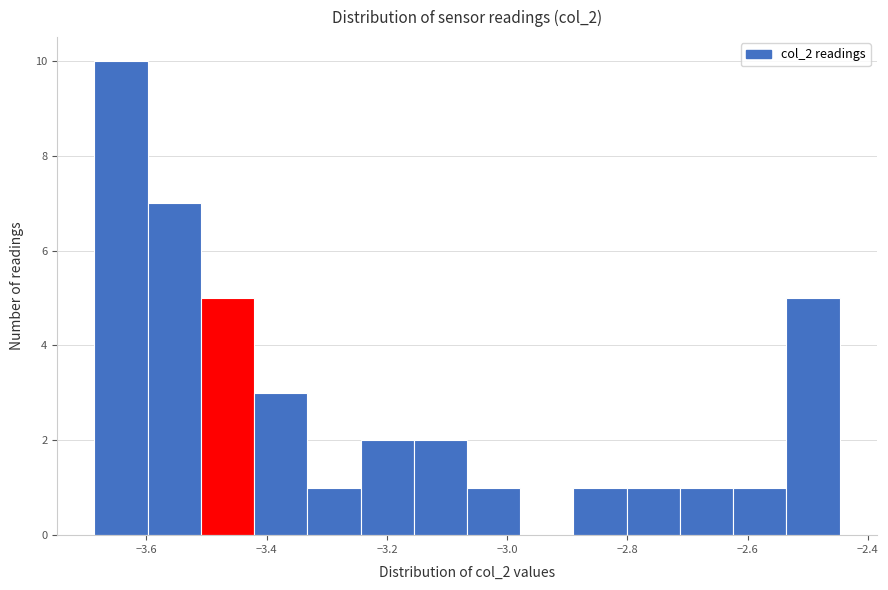

Over which range of the x-axis is the bar tallest?

-3.68 to -3.60